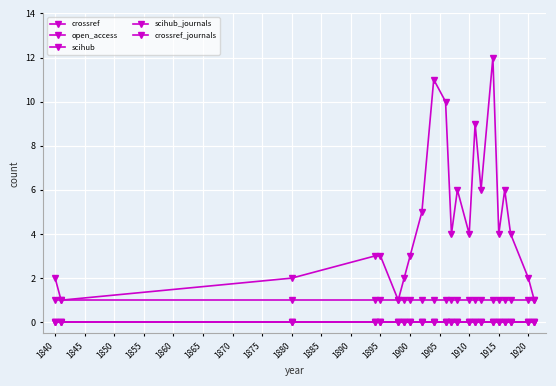

Does the chart have visible grid lines?

Yes